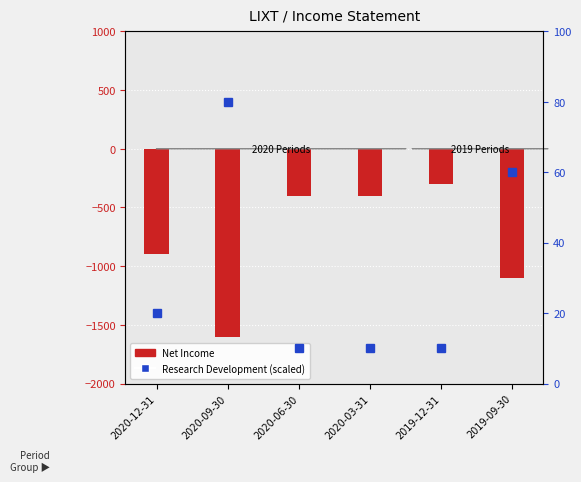

At how many categories does at least one series exceed -714?

6